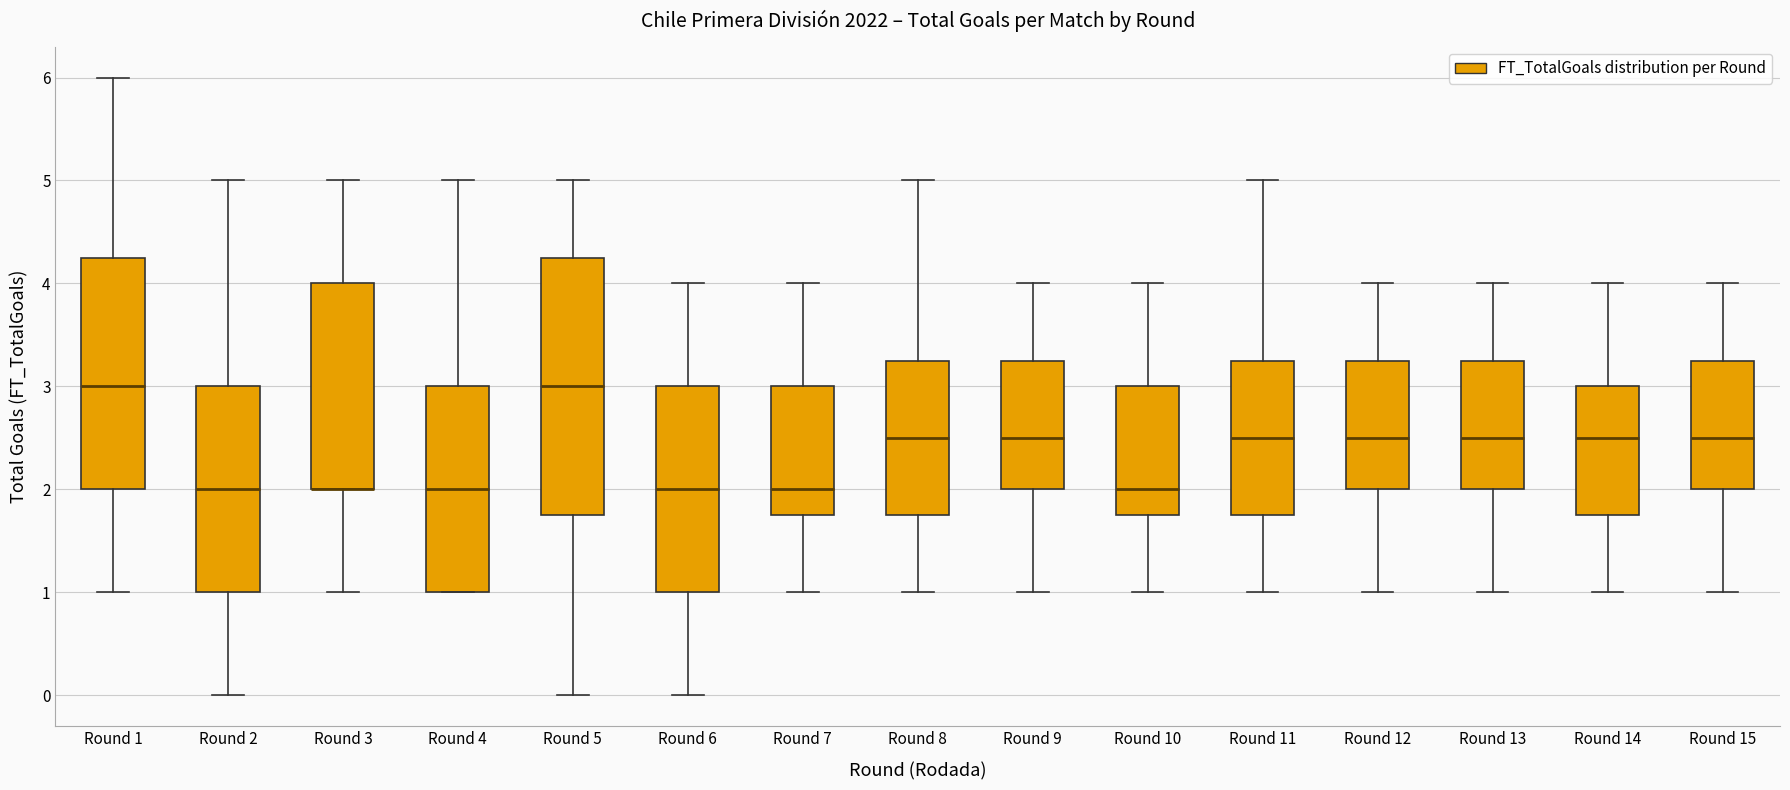

Reading left to right, transcribe this box plot: for each box, give where its median line is, the range the box spans, and where its two whiskers end, as read against the y-axis. The values are not printed on the chart, so give them approximately, as read against the axis.

Round 1: median 3.0, box 2.0 to 4.3, whiskers 1.0 to 6.0
Round 2: median 2.0, box 1.0 to 3.0, whiskers 0.0 to 5.0
Round 3: median 2.0 (drawn on the box's lower edge), box 2.0 to 4.0, whiskers 1.0 to 5.0
Round 4: median 2.0, box 1.0 to 3.0, whiskers 1.0 to 5.0
Round 5: median 3.0, box 1.8 to 4.3, whiskers 0.0 to 5.0
Round 6: median 2.0, box 1.0 to 3.0, whiskers 0.0 to 4.0
Round 7: median 2.0, box 1.8 to 3.0, whiskers 1.0 to 4.0
Round 8: median 2.5, box 1.8 to 3.3, whiskers 1.0 to 5.0
Round 9: median 2.5, box 2.0 to 3.3, whiskers 1.0 to 4.0
Round 10: median 2.0, box 1.8 to 3.0, whiskers 1.0 to 4.0
Round 11: median 2.5, box 1.8 to 3.3, whiskers 1.0 to 5.0
Round 12: median 2.5, box 2.0 to 3.3, whiskers 1.0 to 4.0
Round 13: median 2.5, box 2.0 to 3.3, whiskers 1.0 to 4.0
Round 14: median 2.5, box 1.8 to 3.0, whiskers 1.0 to 4.0
Round 15: median 2.5, box 2.0 to 3.3, whiskers 1.0 to 4.0